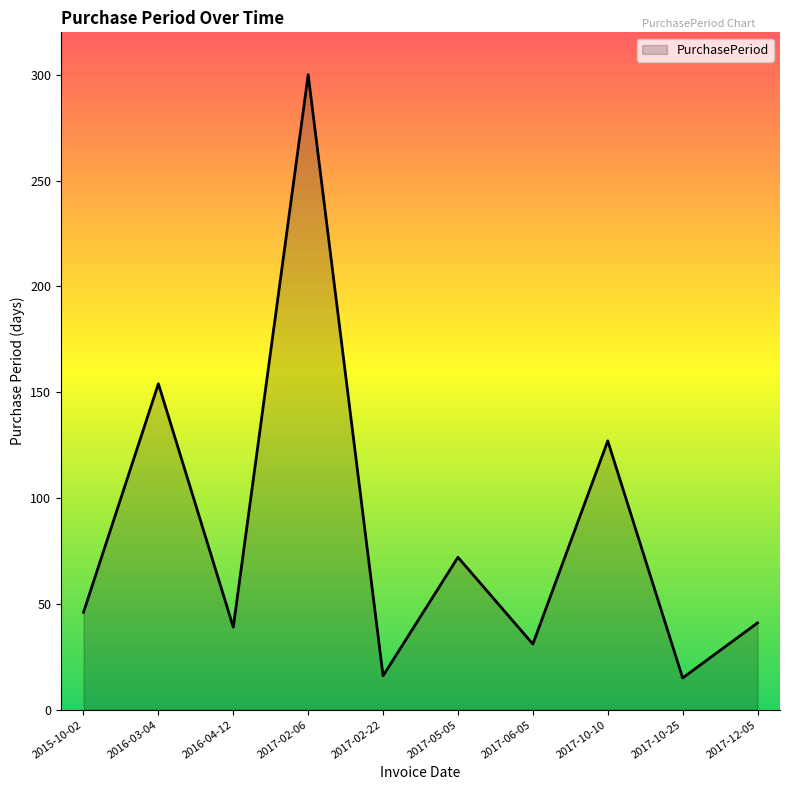

What position from the left is 2017-12-05?

10